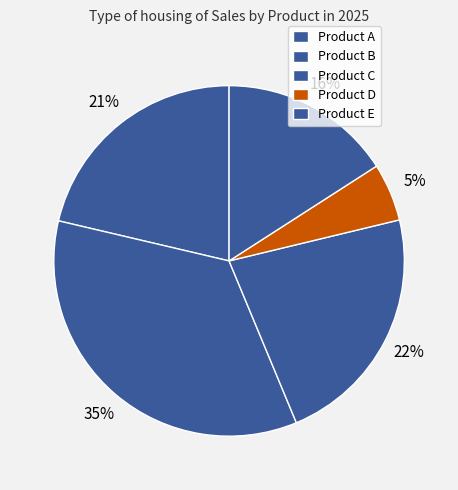

How many slices are in this pie chart?

5